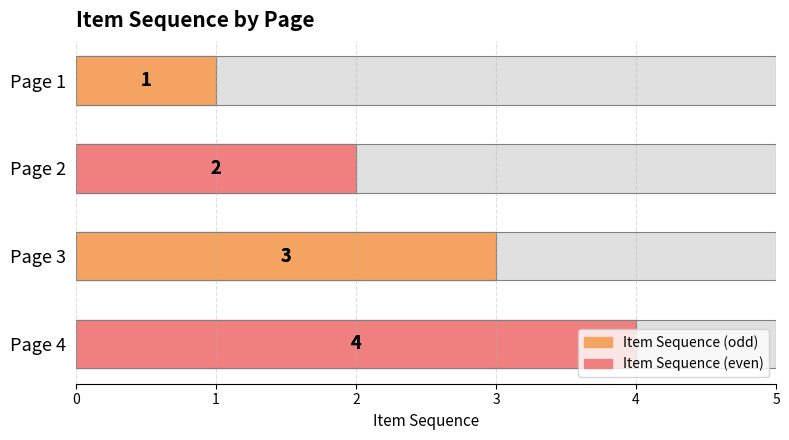

Between Page 2 and Page 4, which is larger?

Page 4